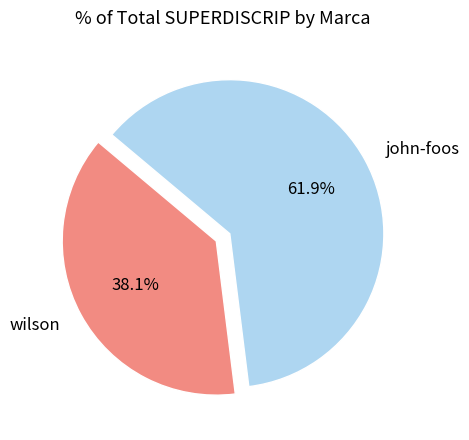

What is the total percentage of wilson and john-foos?

100.0%